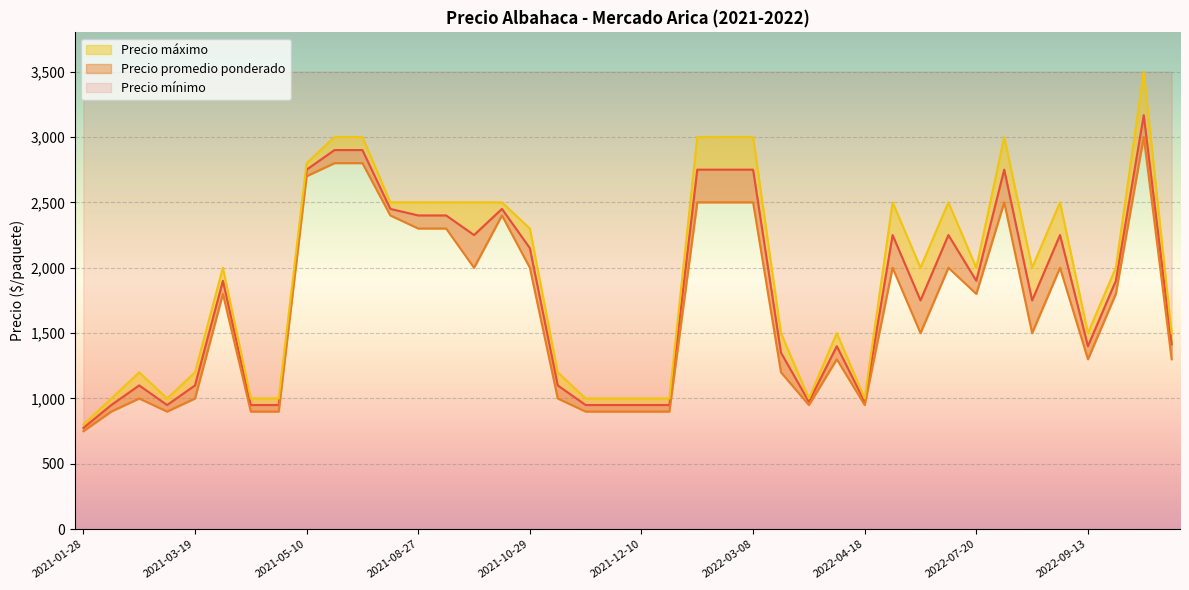

True or false: Precio promedio ponderado and Precio máximo cross at least once.

False